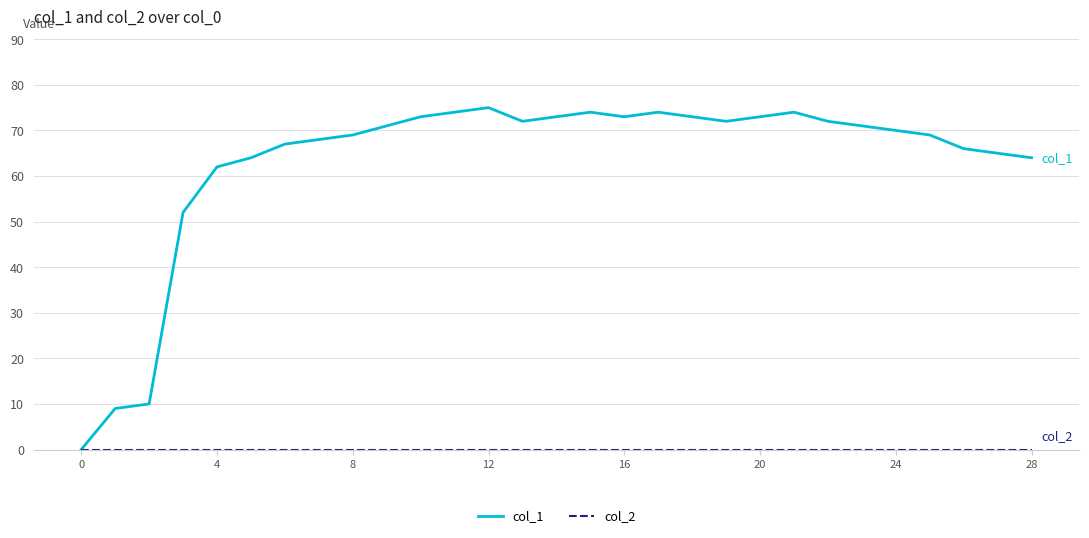

Which series has the largest total across all categories?

col_1